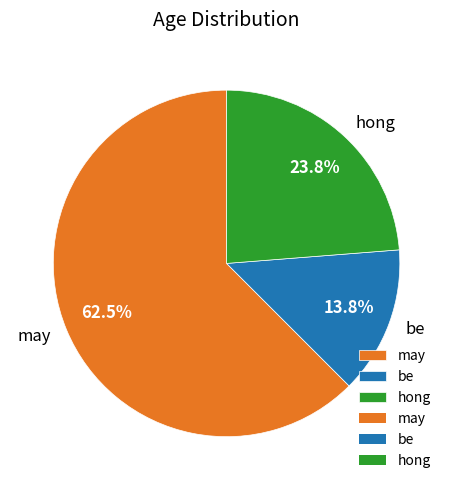

Which slice is the largest?

may